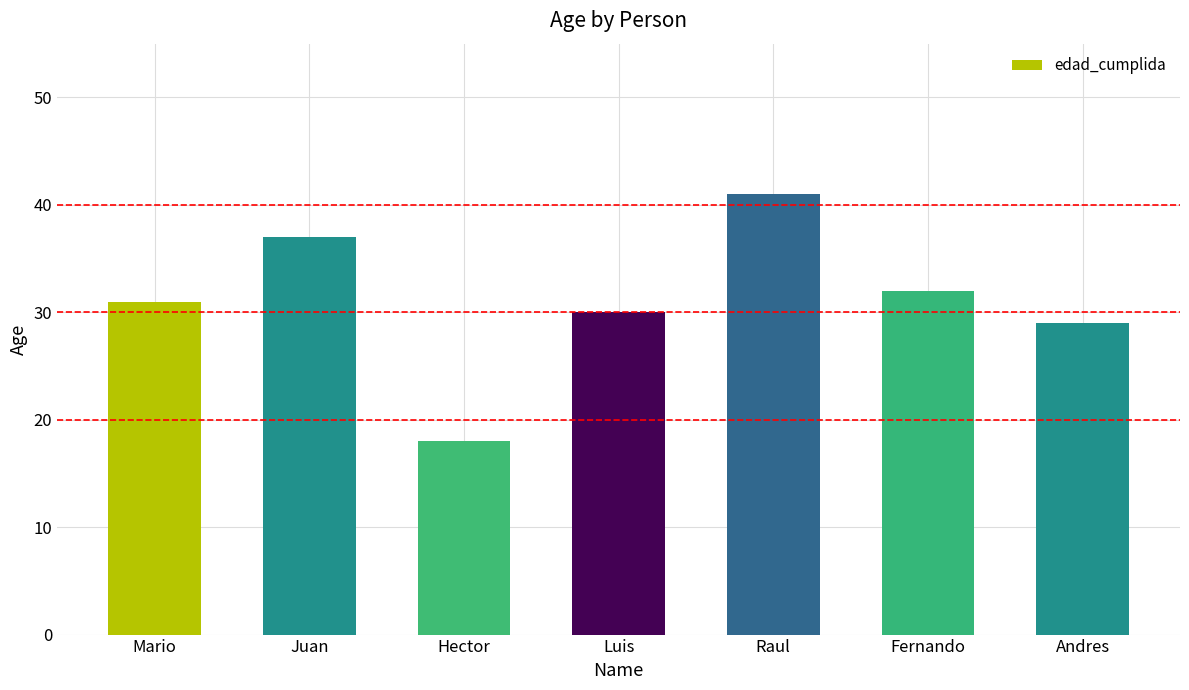

What is the label of the 2nd bar from the left?

Juan